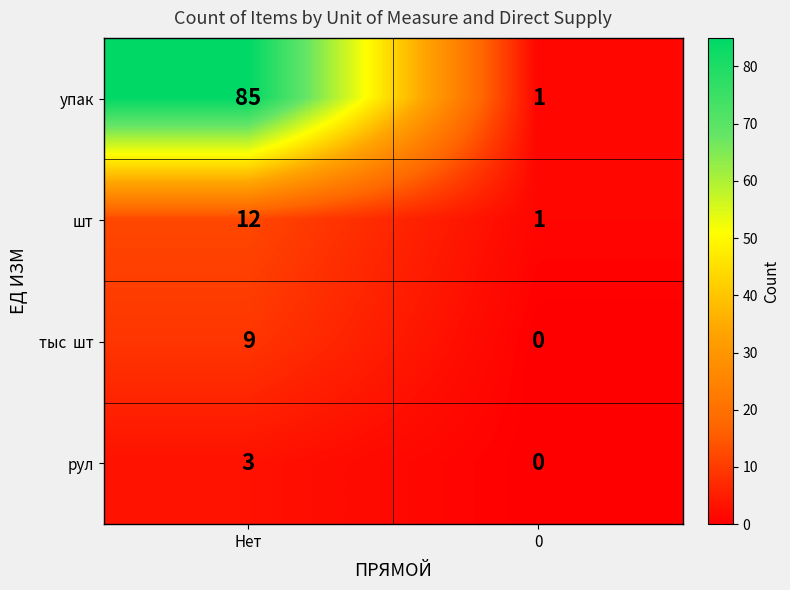

True or false: упак has a value of 1 at 0.

True